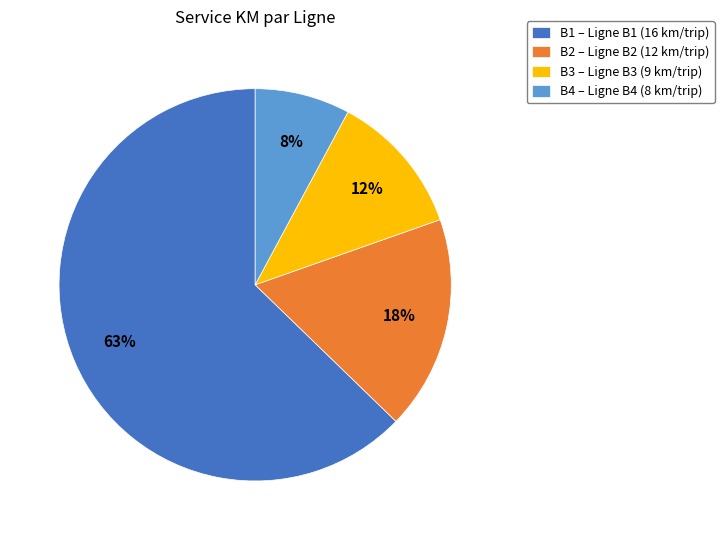

To the nearest percent, what percentage of the pie is B4?

8%